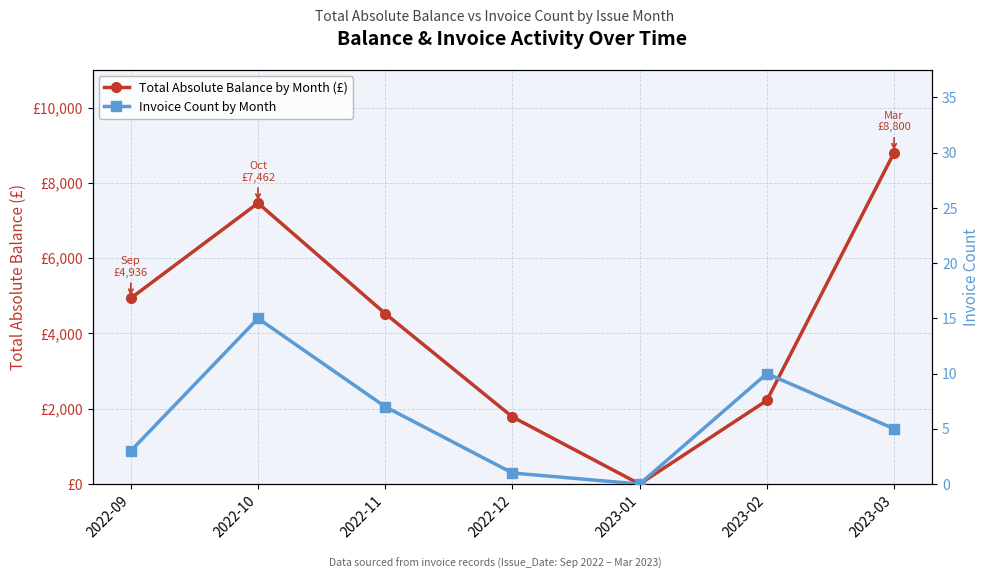

At how many categories does at least one series exceed 705?

6